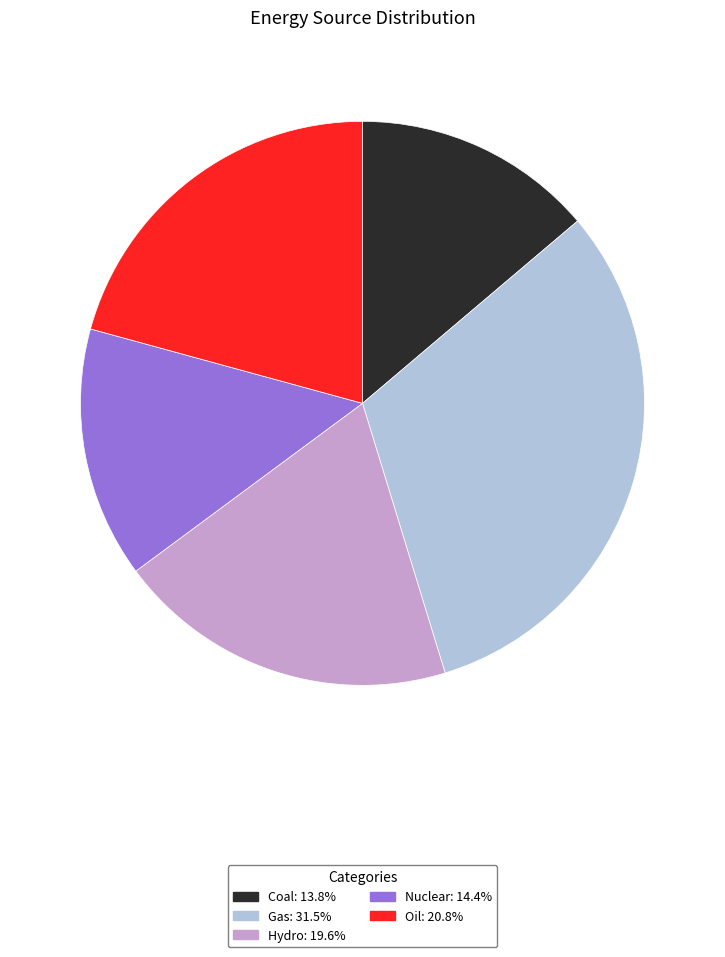

Does Hydro account for over 50% of the chart?

No